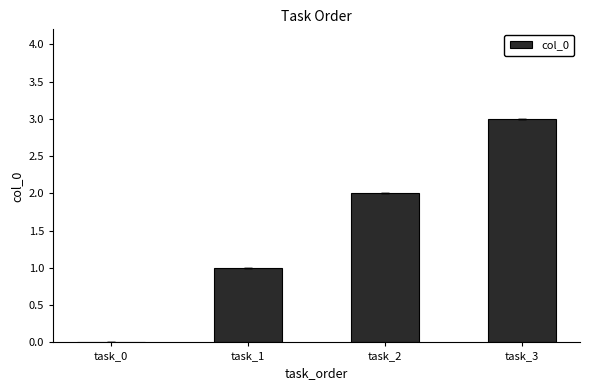

The chart shows a value of 3 at task_3. True or false?

True